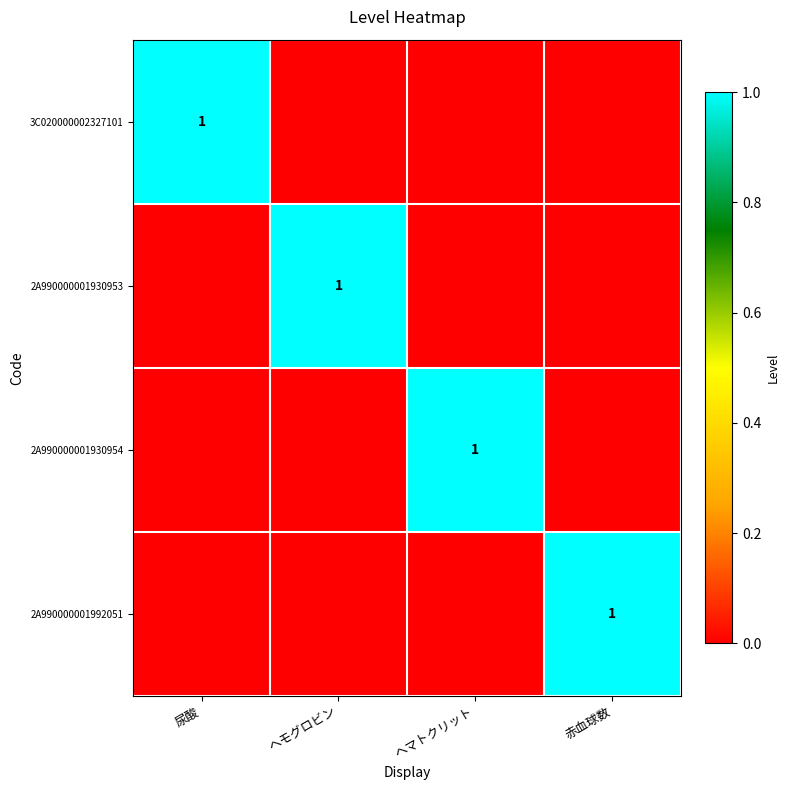

At how many categories does at least one series exceed 0?

4